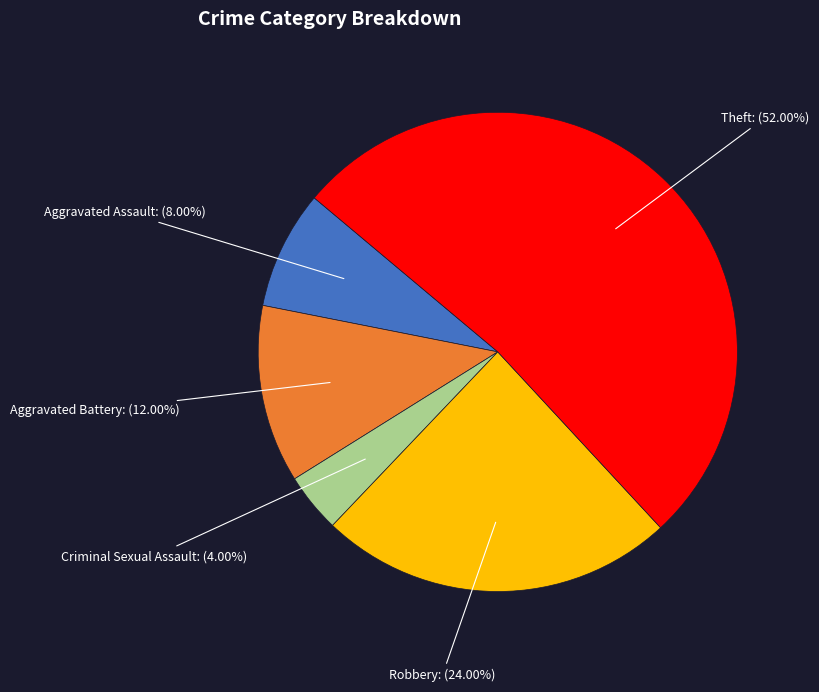

Does any single category account for the majority?

Yes